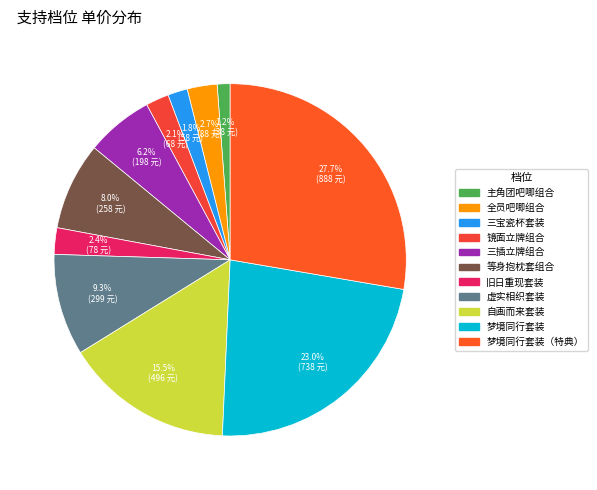

Does any single category account for the majority?

No